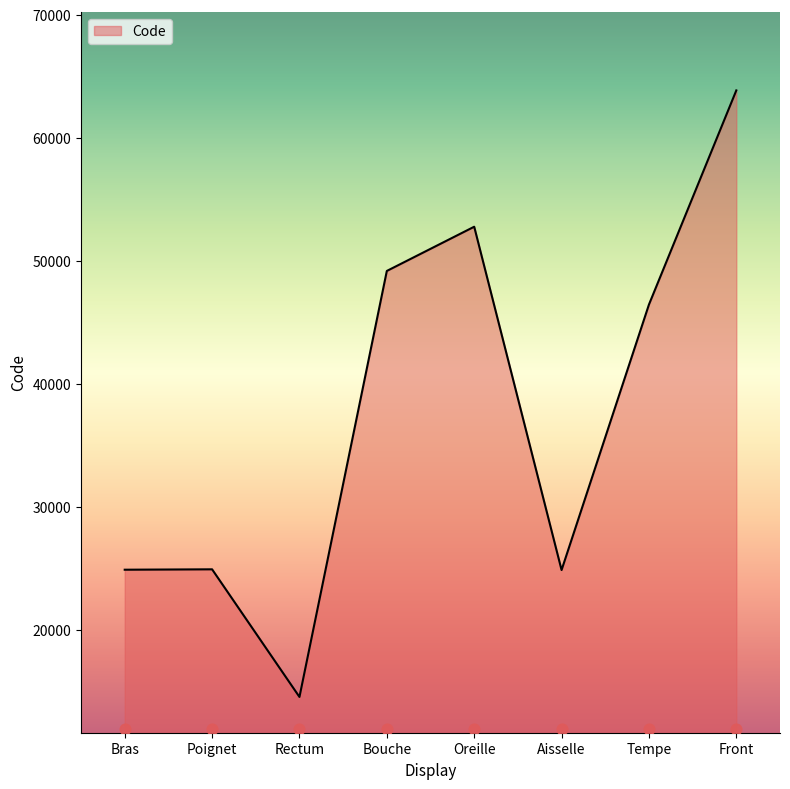

Between Bras and Rectum, which is larger?

Bras